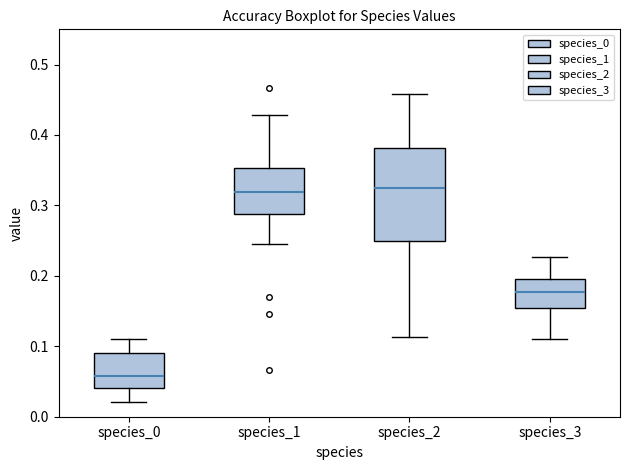

Reading left to right, transcribe this box plot: for each box, give where its median line is, the range the box spans, and where its two whiskers end, as read against the y-axis. The values are not printed on the chart, so give them approximately, as read against the axis.

species_0: median 0.06, box 0.04 to 0.09, whiskers 0.02 to 0.11
species_1: median 0.32, box 0.29 to 0.35, whiskers 0.24 to 0.43
species_2: median 0.32, box 0.25 to 0.38, whiskers 0.11 to 0.46
species_3: median 0.18, box 0.15 to 0.20, whiskers 0.11 to 0.23